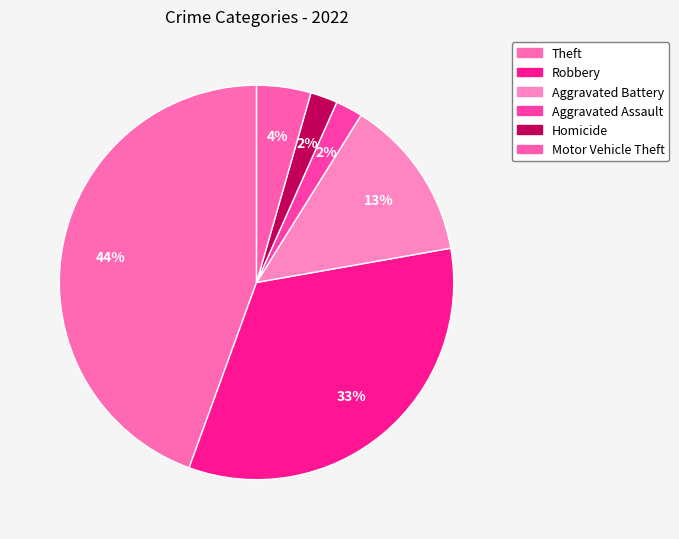

How many segments does this pie chart have?

6